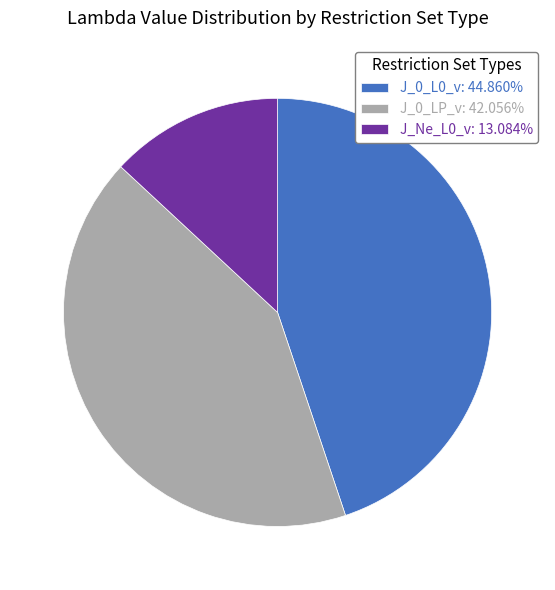

Which slice is the largest?

J_0_L0_v